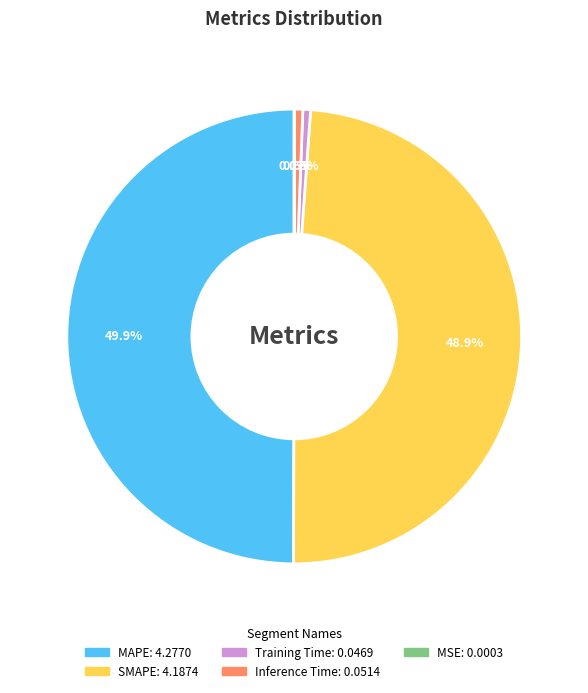

To the nearest percent, what portion does MAPE represent?

50%